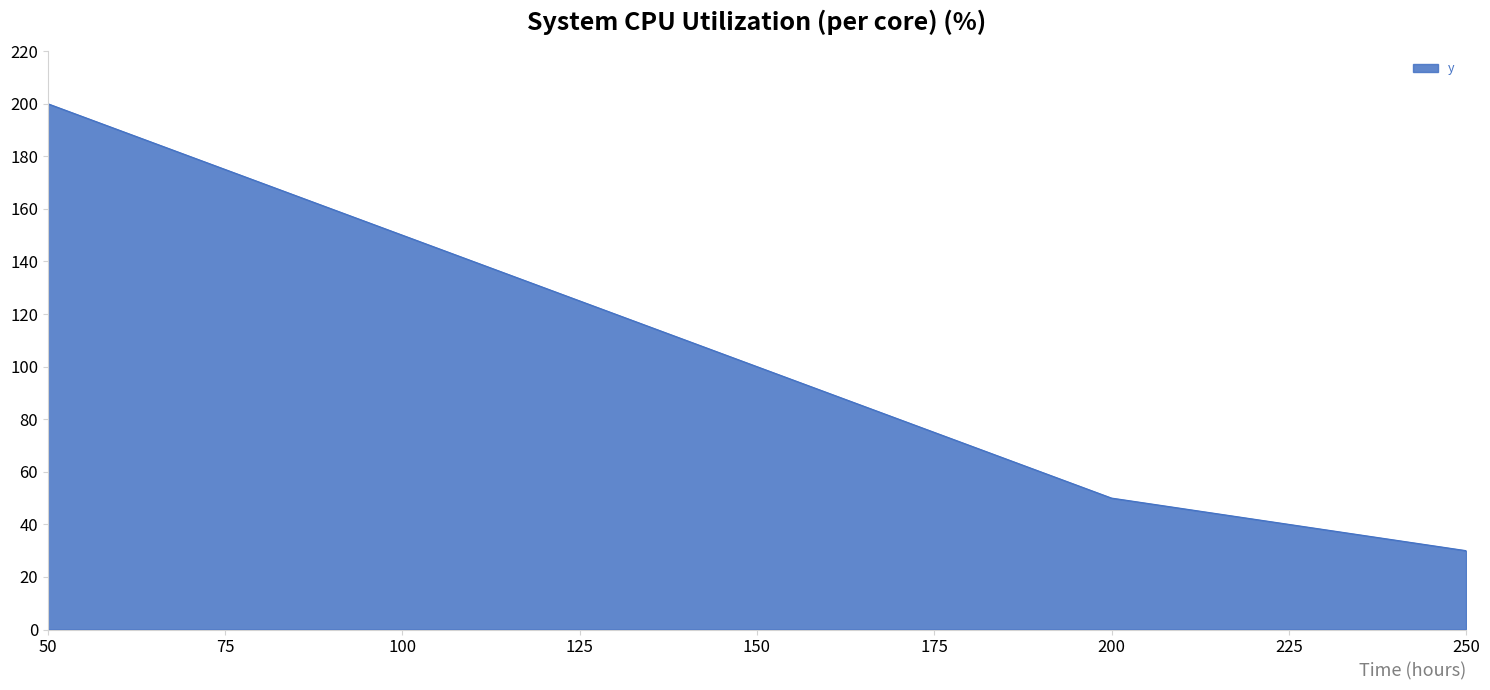

What is the sum of all values?

530